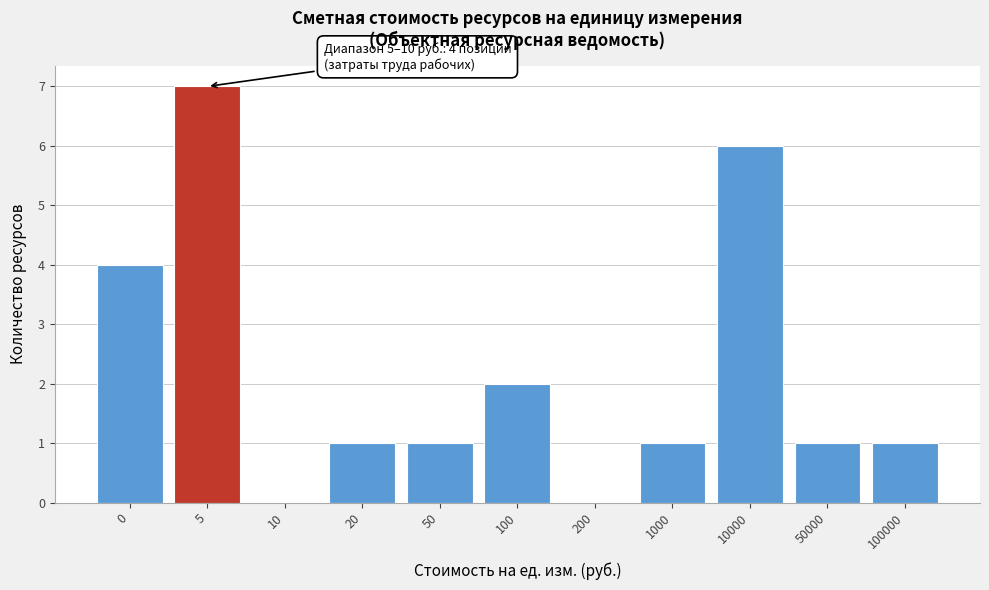

Reading left to right, extract all data points from this chart.

0=4	5=7	10=0	20=1	50=1	100=2	200=0	1000=1	10000=6	50000=1	100000=1